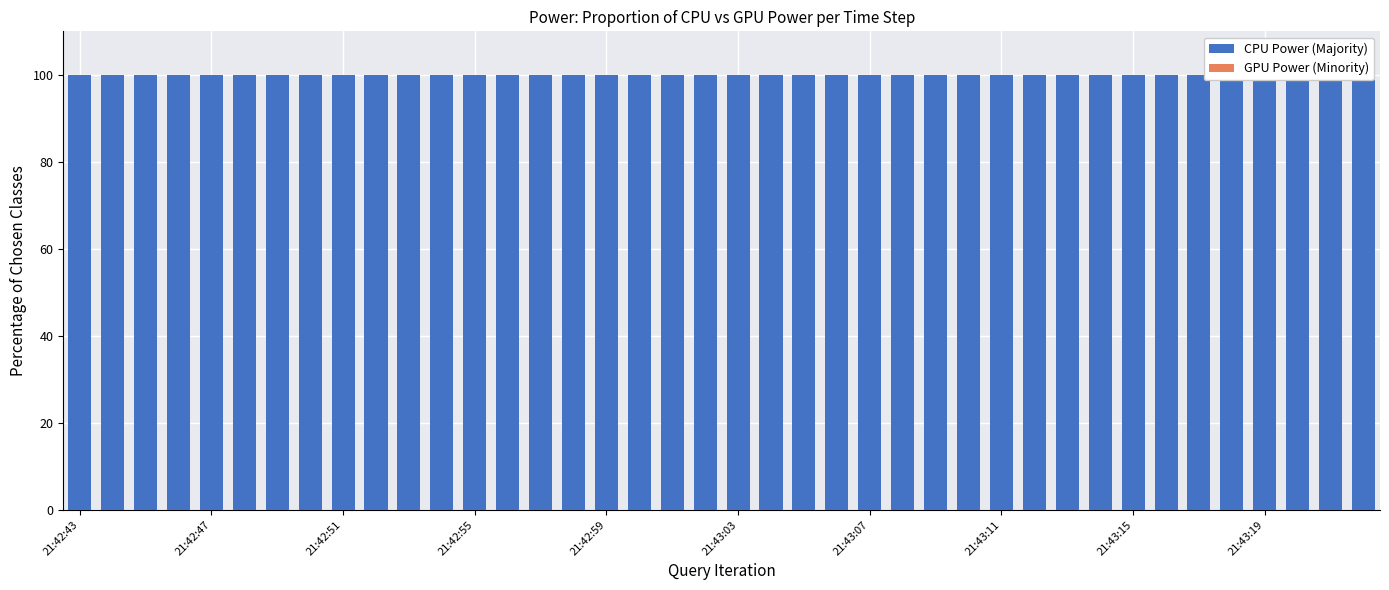

What is the sum of all CPU Power (Majority) values?

4000.0